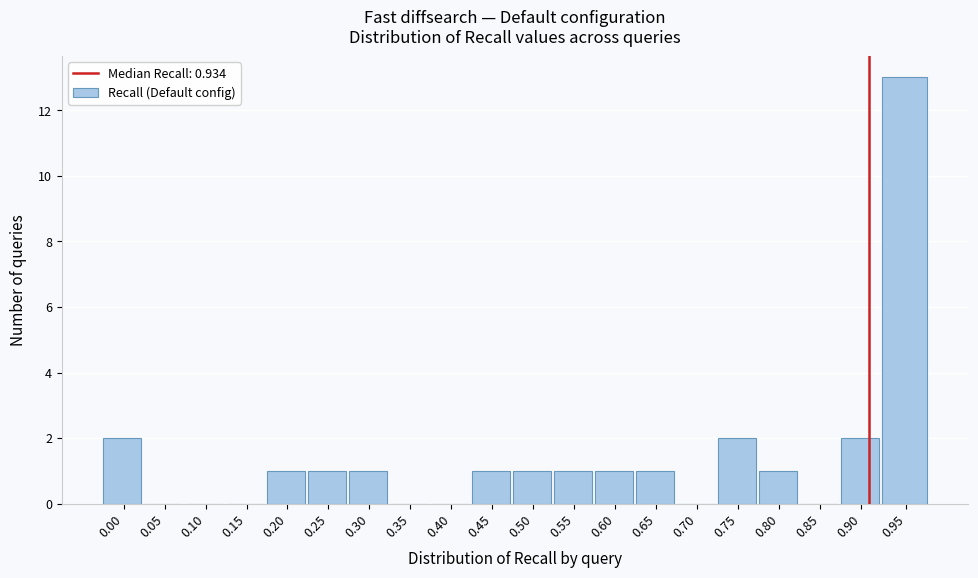

Reading left to right, what are all the values shown in this chart?

0.00=2	0.05=0	0.10=0	0.15=0	0.20=1	0.25=1	0.30=1	0.35=0	0.40=0	0.45=1	0.50=1	0.55=1	0.60=1	0.65=1	0.70=0	0.75=2	0.80=1	0.85=0	0.90=2	0.95=13